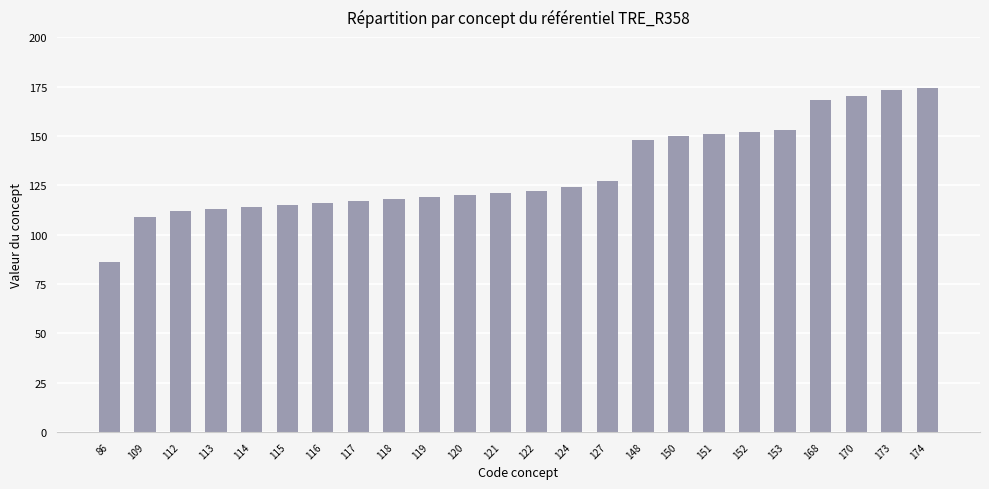

What is the change in value from 150 to 170?

+20